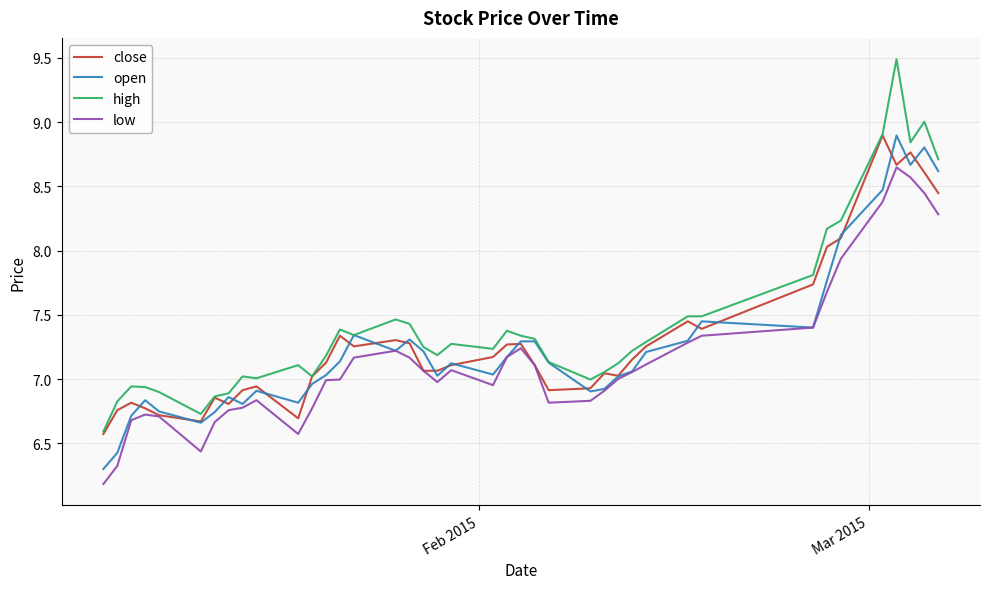

Which series has the largest range (max minus min)?

high